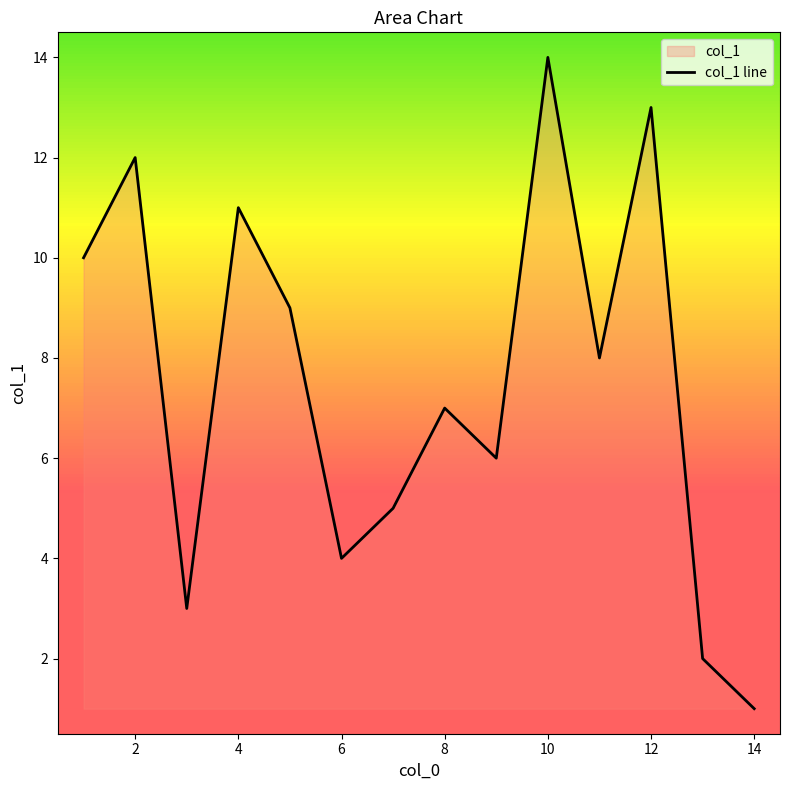

What is the sum of the values at 14 and 8?

8